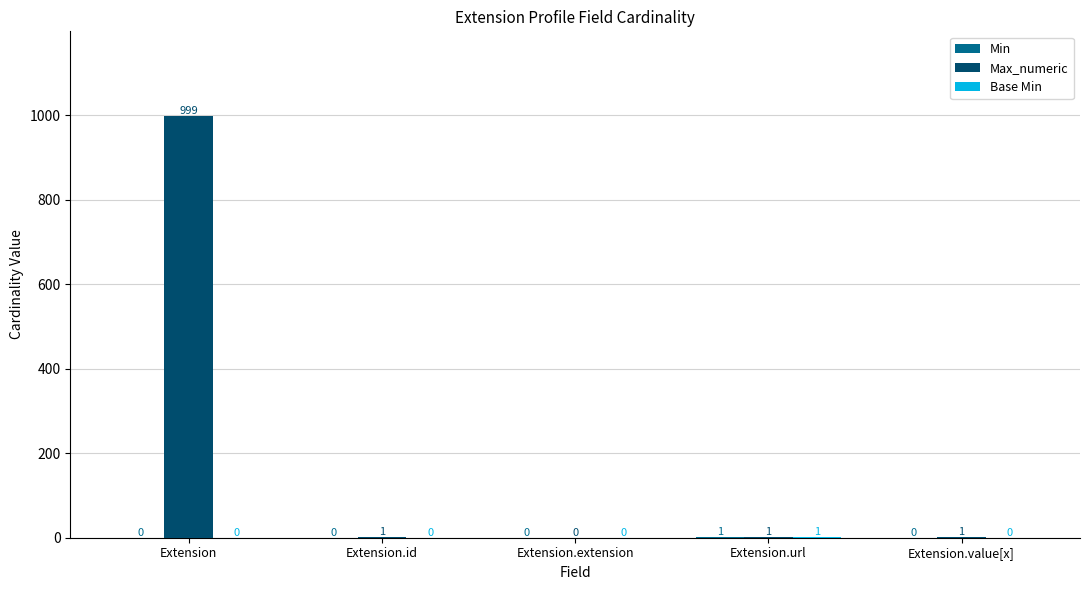

At which category is the sum across all series the highest?

Extension